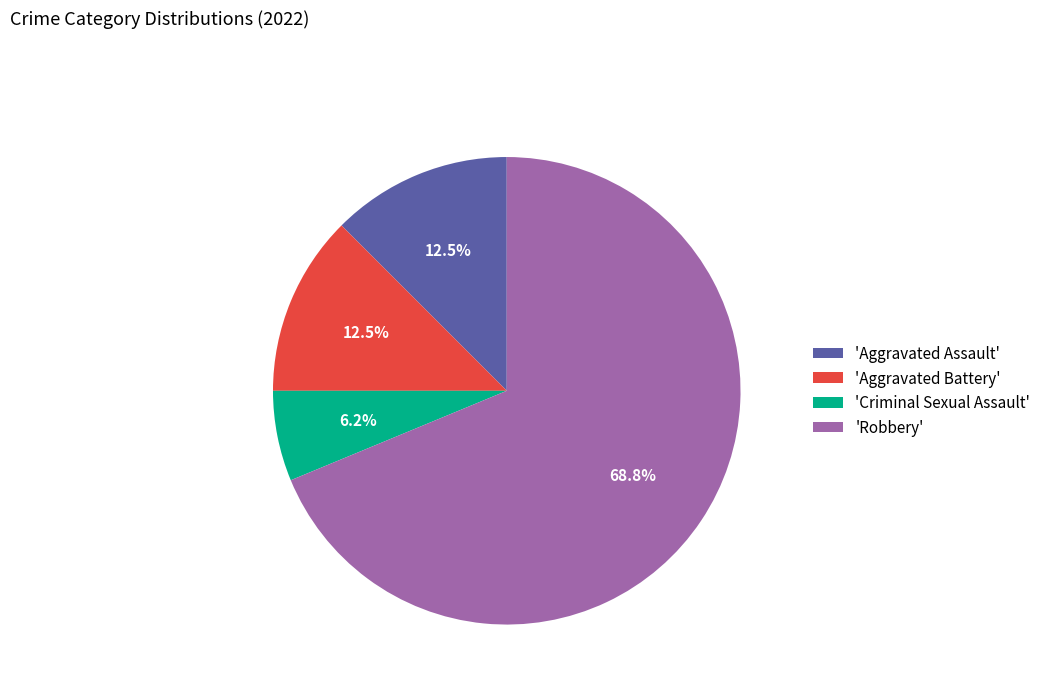

How much of the chart is everything except 'Aggravated Battery'?

87.5%